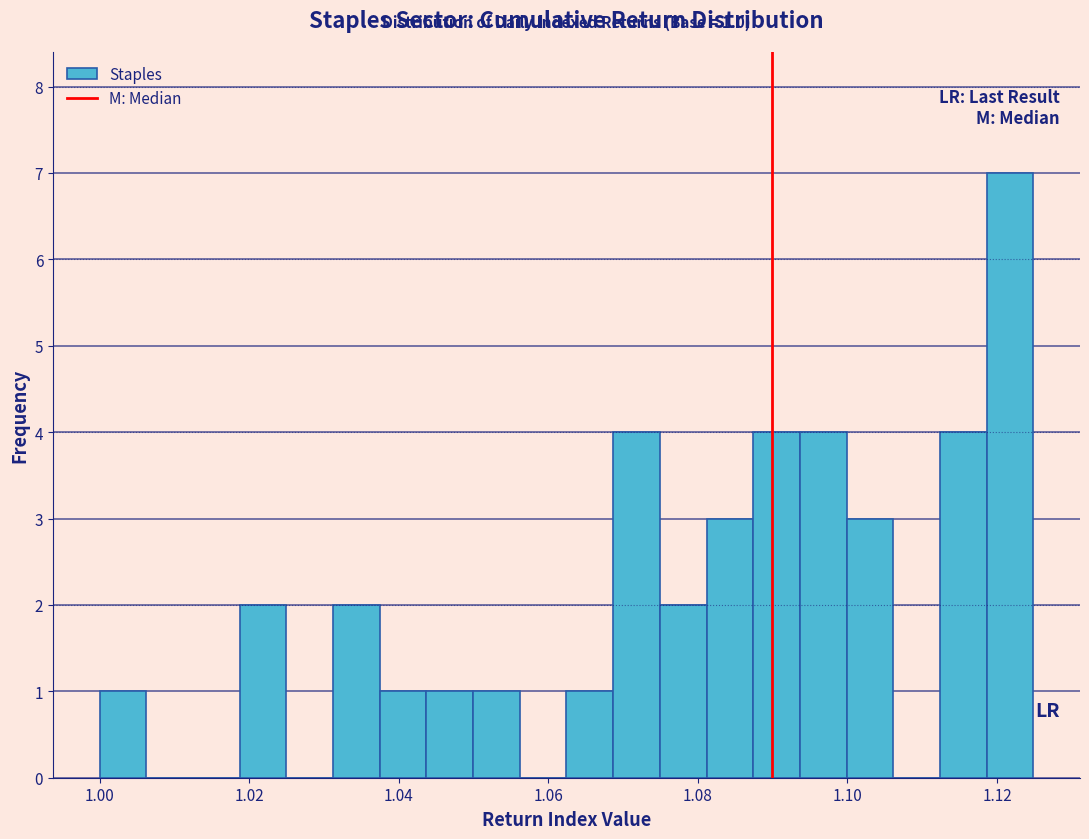

Read against the x-axis, roughly where is the centre of the tallest bar?

1.122